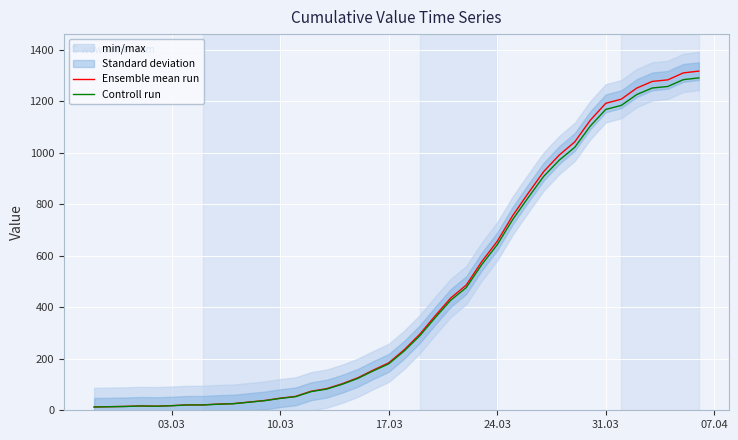

What is the difference between the maximum and minimum values in the Ensemble mean run series?

1304.0